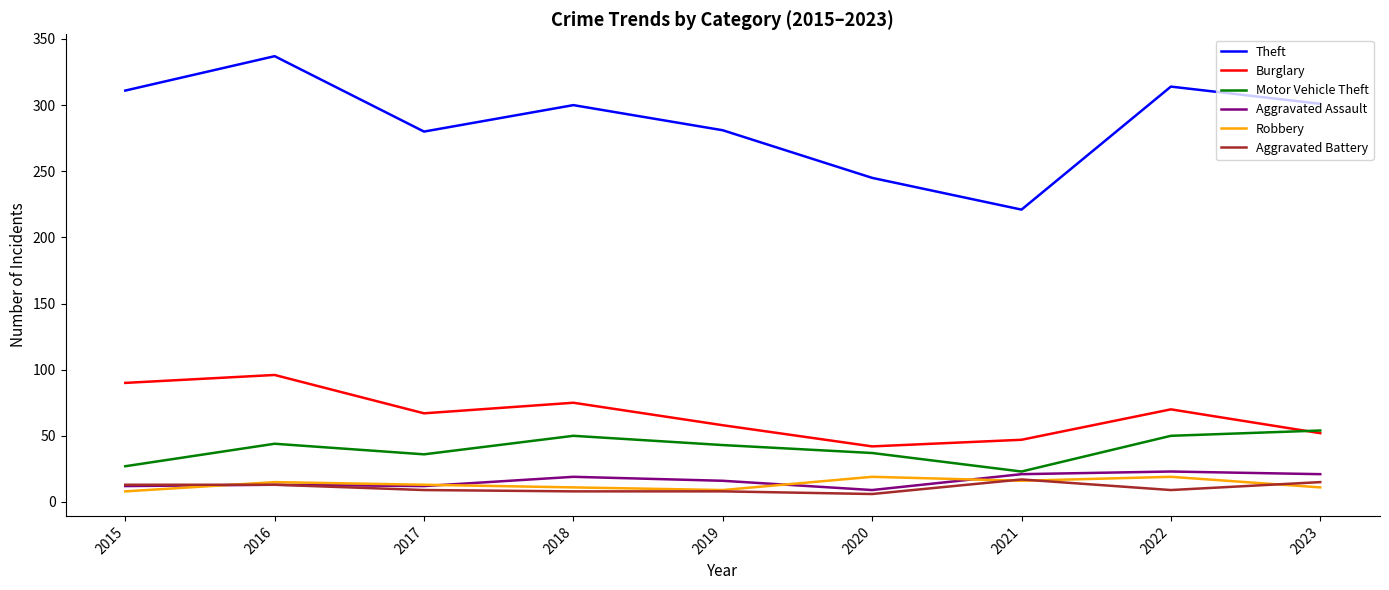

What is the average value of the Robbery series?

13